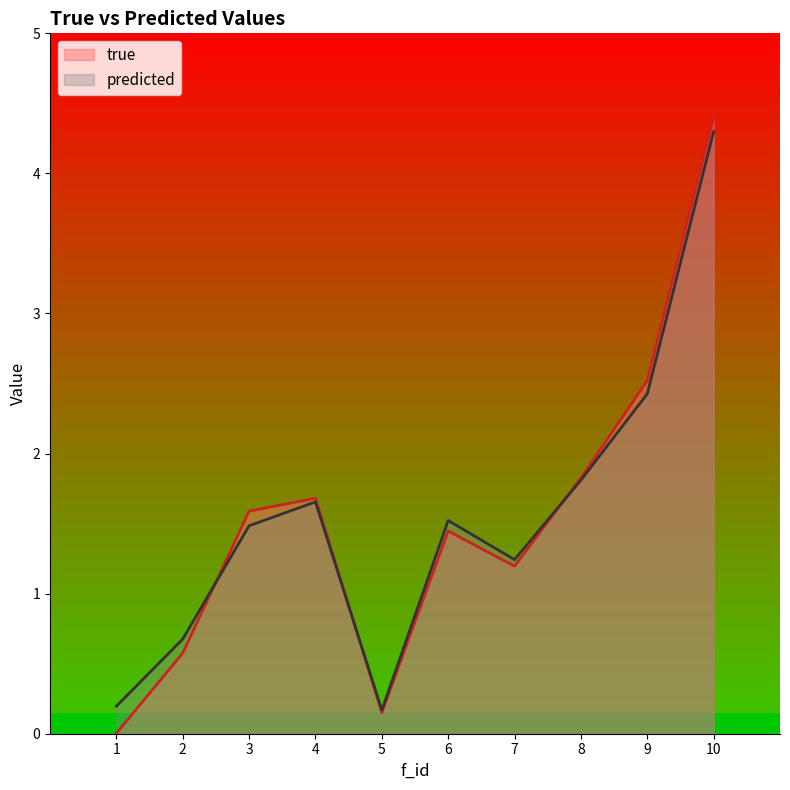

What is the highest value of the predicted series?

4.3